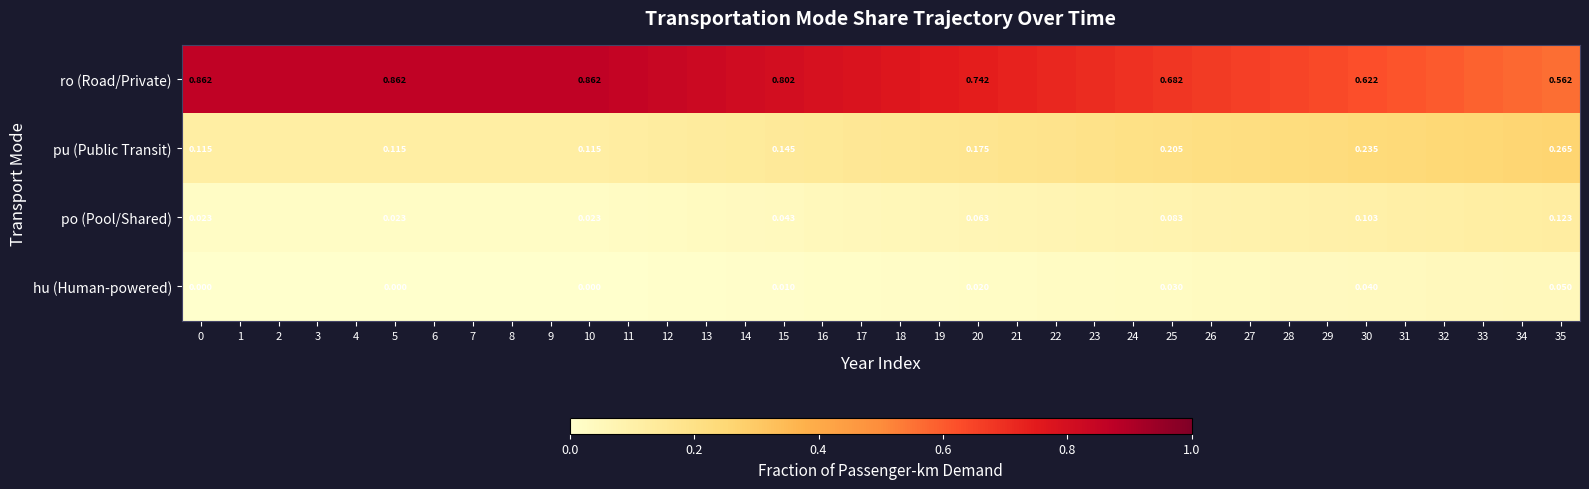

At how many categories does at least one series exceed 0?

36